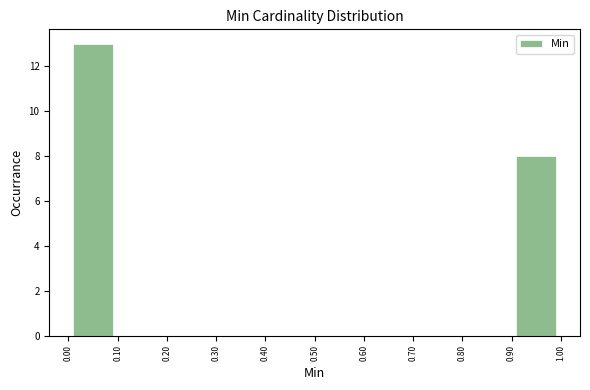

How tall is the bar that spans 0.90 to 1.00 on the x-axis? The values are not printed on the chart, so give them approximately, as read against the axis.

8